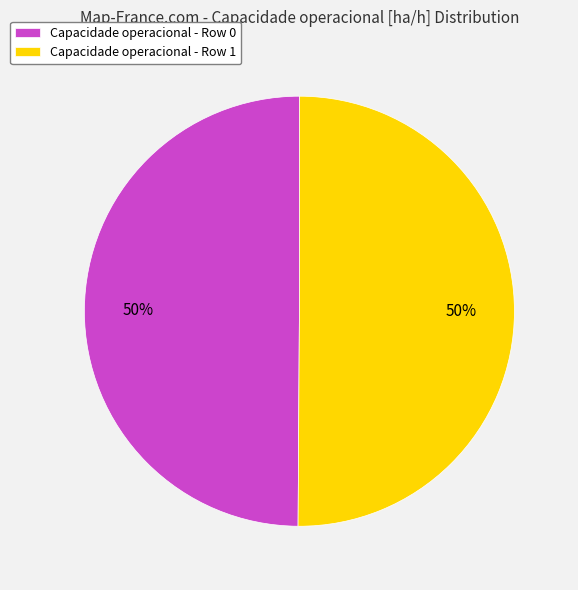

To the nearest percent, what is the average slice percentage?

50%